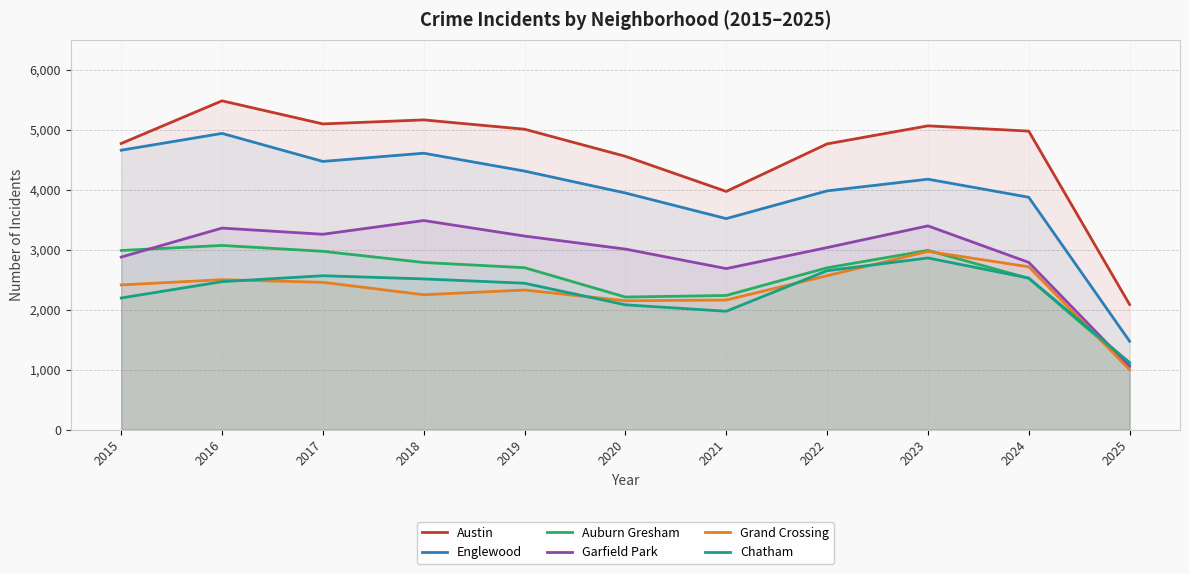

Which series has the largest total across all categories?

Austin